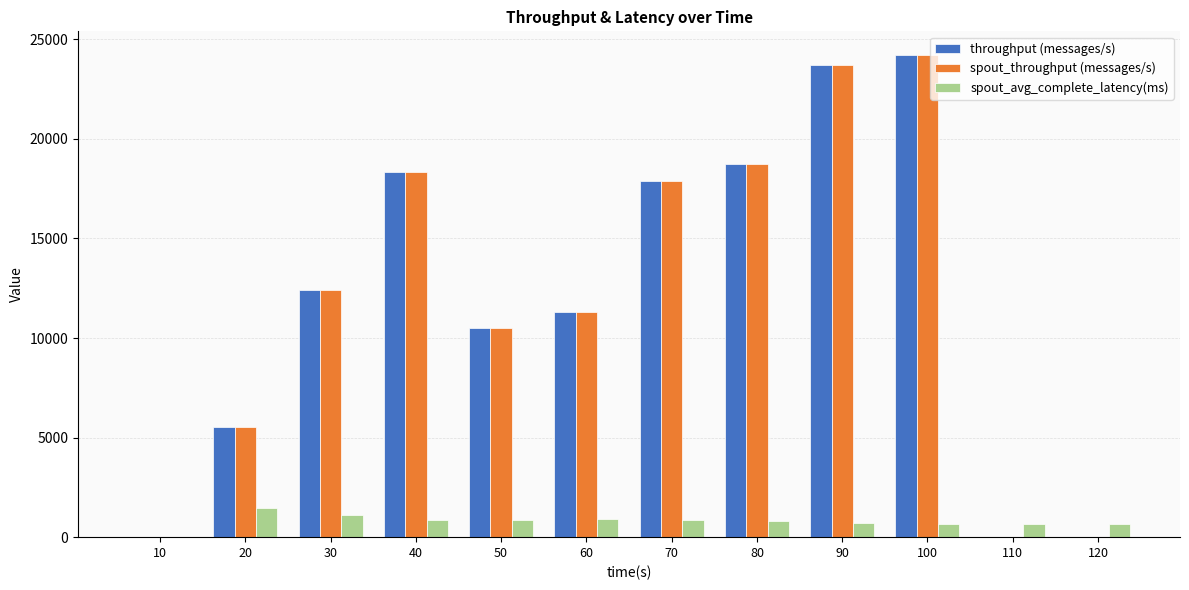

What are all the series names shown in the legend?

throughput (messages/s), spout_throughput (messages/s), spout_avg_complete_latency(ms)